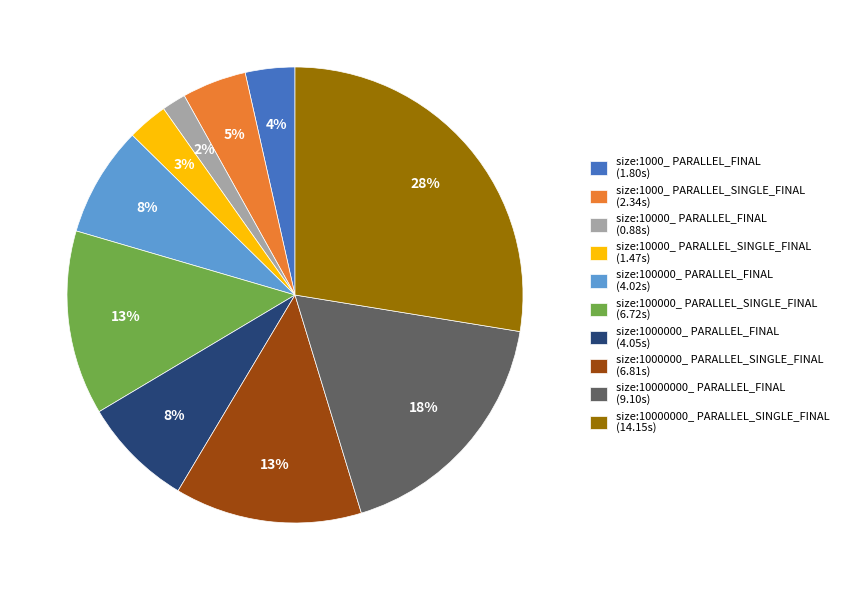

Between size:1000000_ PARALLEL_SINGLE_FINAL and size:10000000_ PARALLEL_FINAL, which is larger?

size:10000000_ PARALLEL_FINAL